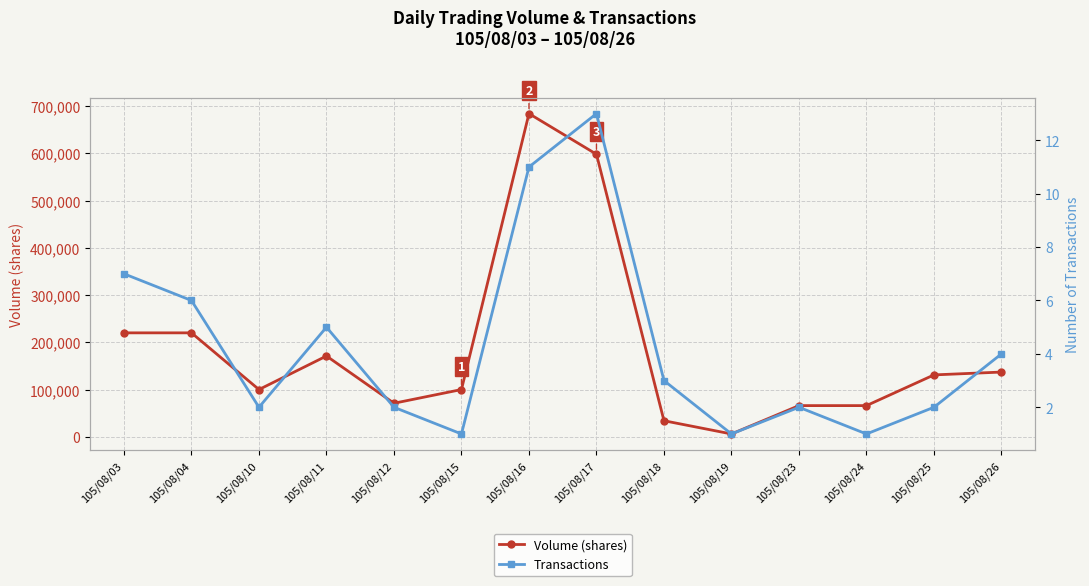

What is the value of the Transactions point at the 10th from the left?

1